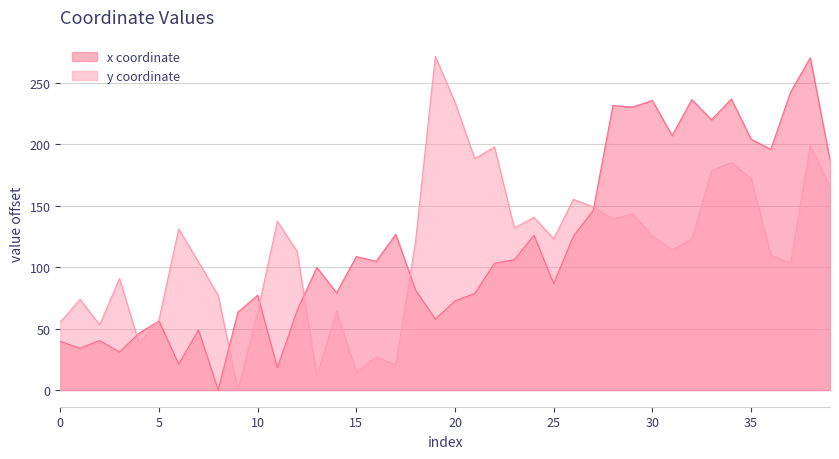

What is the sum of all x values?

4738.8